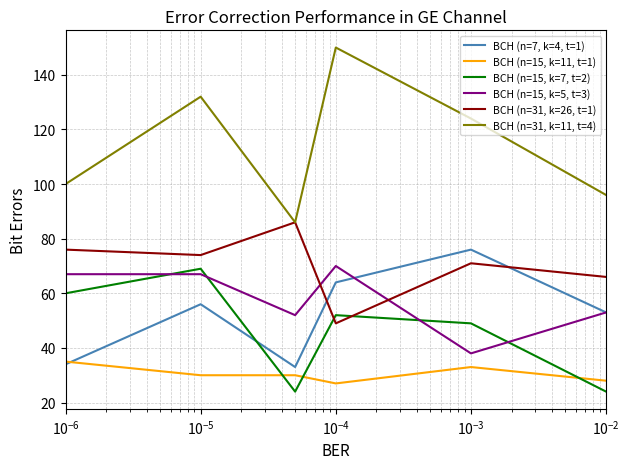

What is the minimum value shown in the chart?

24